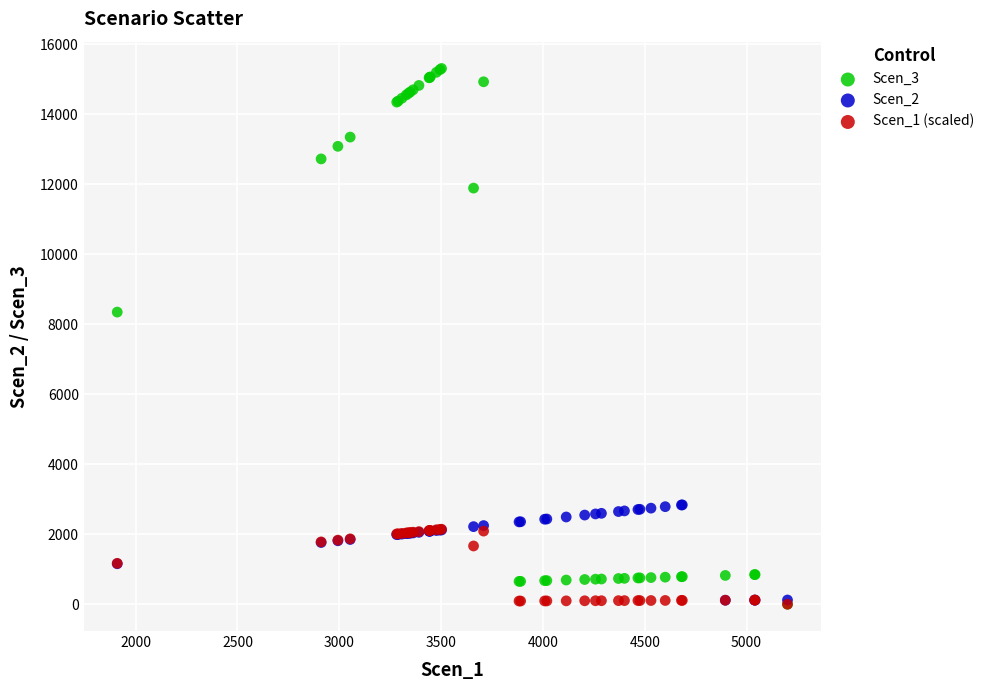

Which series has the widest spread of Y values?

Scen_3